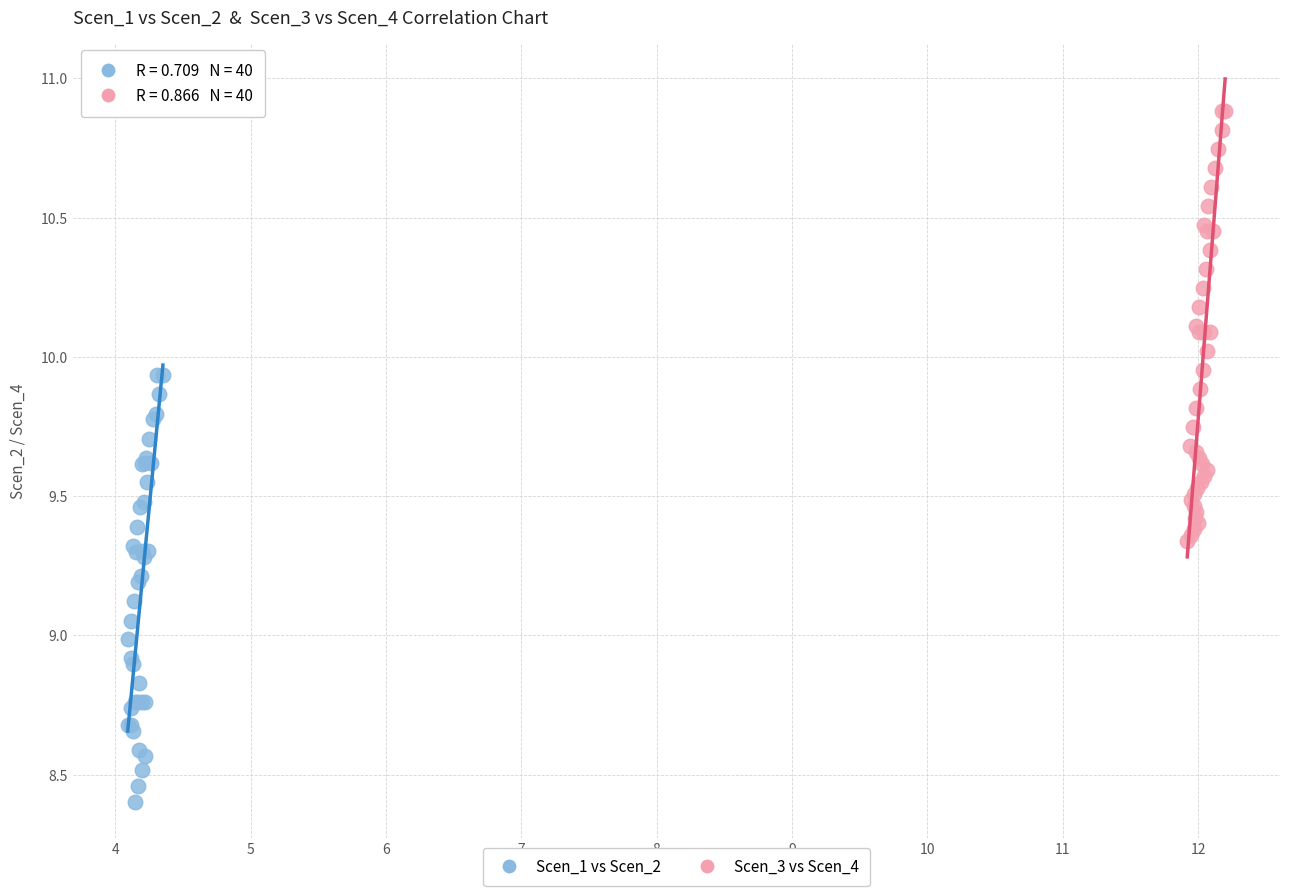

Which series contains the highest Y value?

Scen_3 vs Scen_4